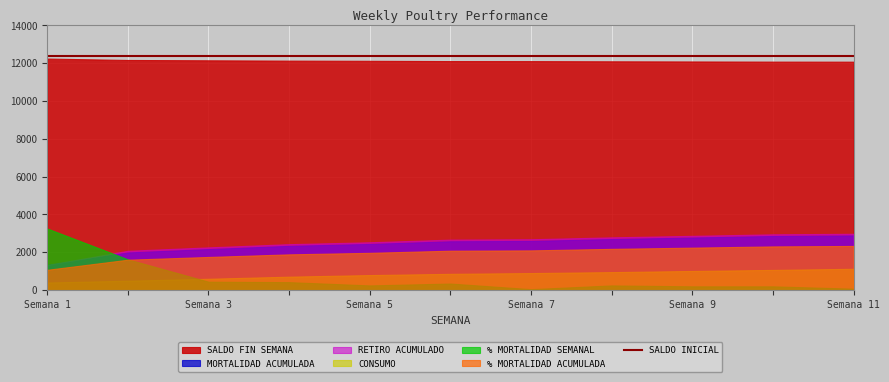

Reading left to right, what are all the values shown in this chart?

SALDO FIN SEMANA: 1=12244.0	2=12169.0	3=12151.0	4=12134.0	5=12124.0	6=12110.0	7=12108.0	8=12098.0	9=12090.0	10=12082.0	11=12079.0
% MORTALIDAD SEMANAL: 1=1.1	2=0.5	3=0.1	4=0.1	5=0.1	6=0.1	7=0.0	8=0.1	9=0.1	10=0.1	11=0.0
MORTALIDAD ACUMULADA: 1=133.0	2=199.0	3=217.0	4=234.0	5=244.0	6=258.0	7=260.0	8=270.0	9=278.0	10=286.0	11=289.0
% MORTALIDAD ACUMULADA: 1=1.1	2=1.6	3=1.8	4=1.9	5=2.0	6=2.1	7=2.1	8=2.2	9=2.2	10=2.3	11=2.3
RETIRO ACUMULADO: 1=133.0	2=208.0	3=226.0	4=243.0	5=253.0	6=267.0	7=269.0	8=279.0	9=287.0	10=295.0	11=298.0
CONSUMO: 1=20.1	2=24.9	3=30.1	4=35.6	5=39.8	6=43.0	7=45.1	8=47.6	9=50.6	10=53.4	11=56.4